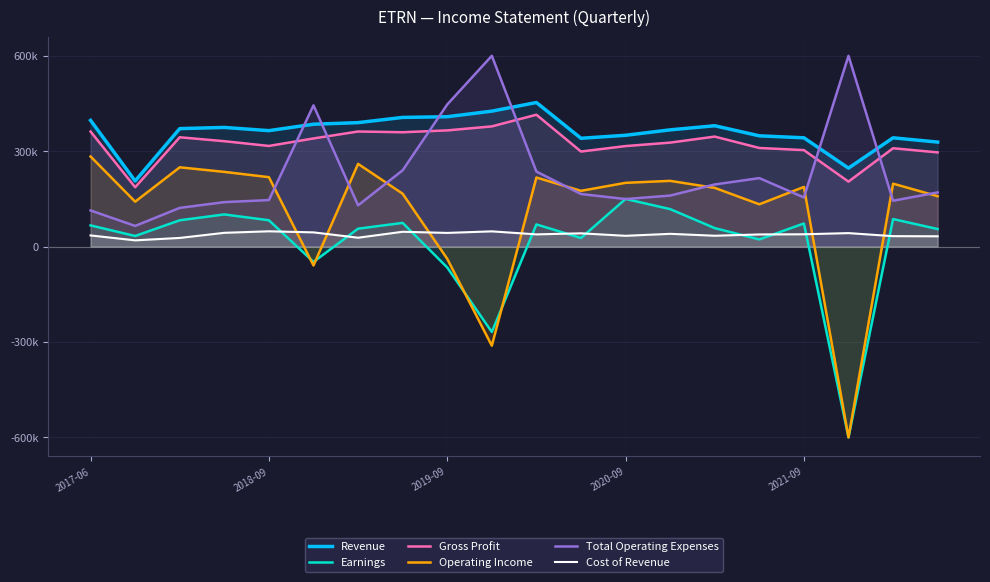

The value of Total Operating Expenses at 2020-09 is 198900. True or false?

False